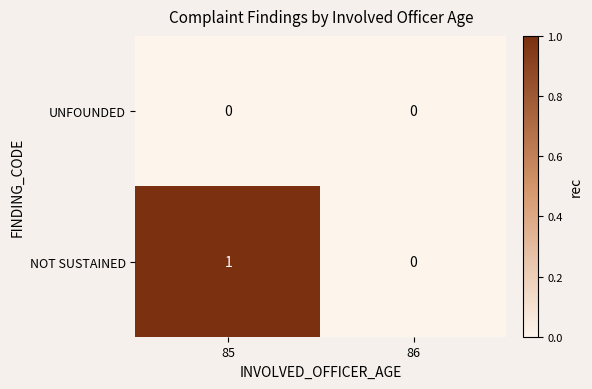

What is the spread (max minus min) of values at 85?

1